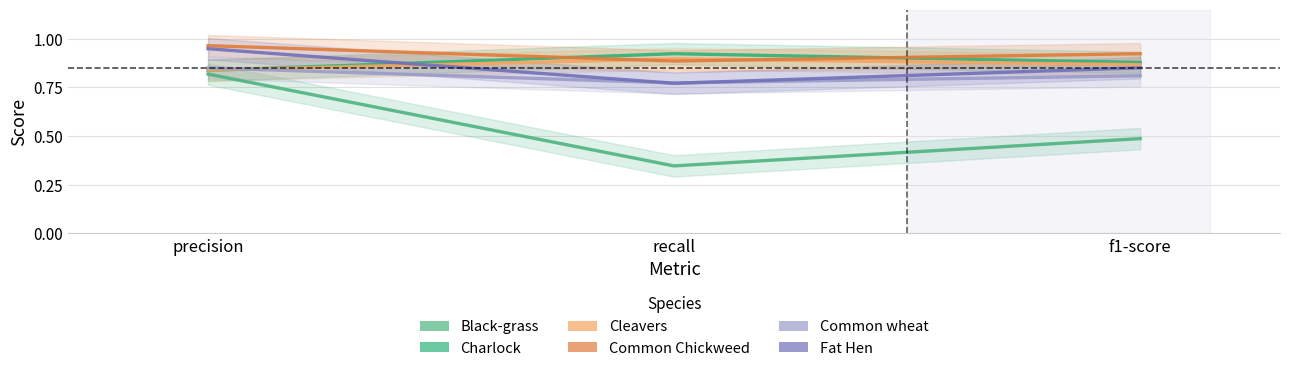

Between f1-score and recall, which is larger?

f1-score